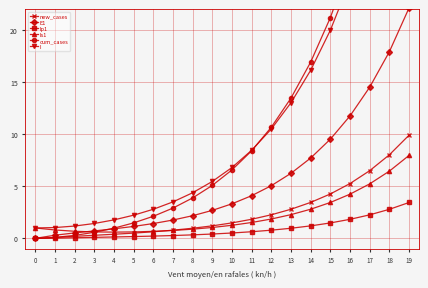

What is the value of the Ip1 point at the 17th from the left?

1.8